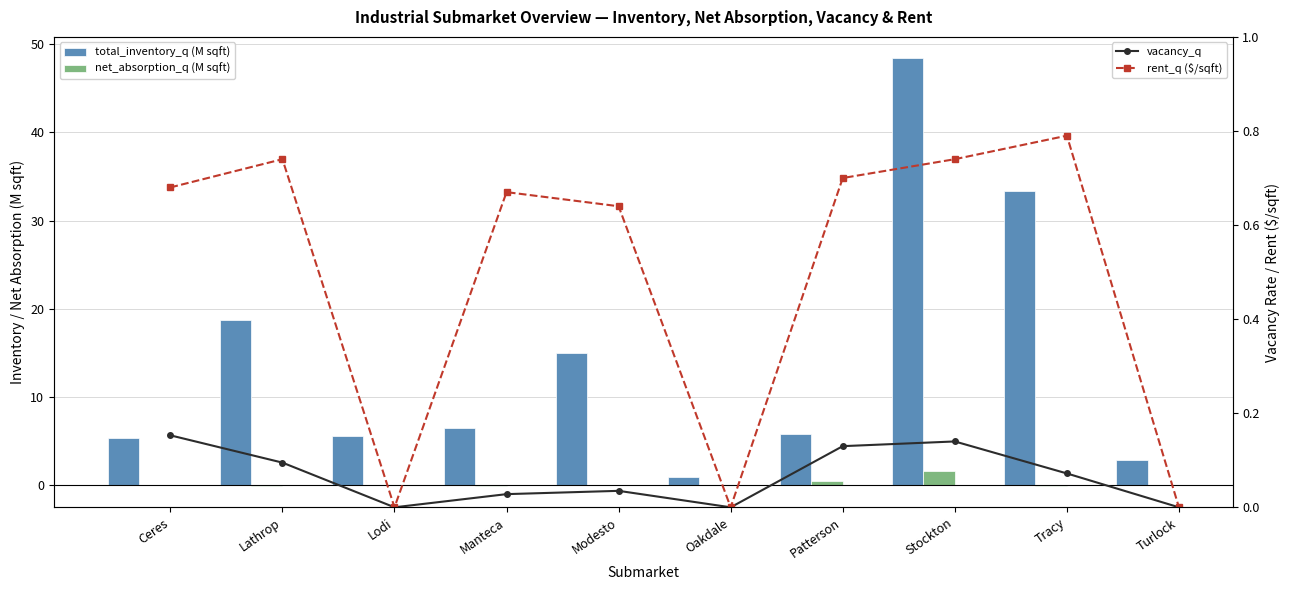

Rank the series at Ceres from lowest to highest value.

net_absorption_q (M sqft), vacancy_q, rent_q ($/sqft), total_inventory_q (M sqft)